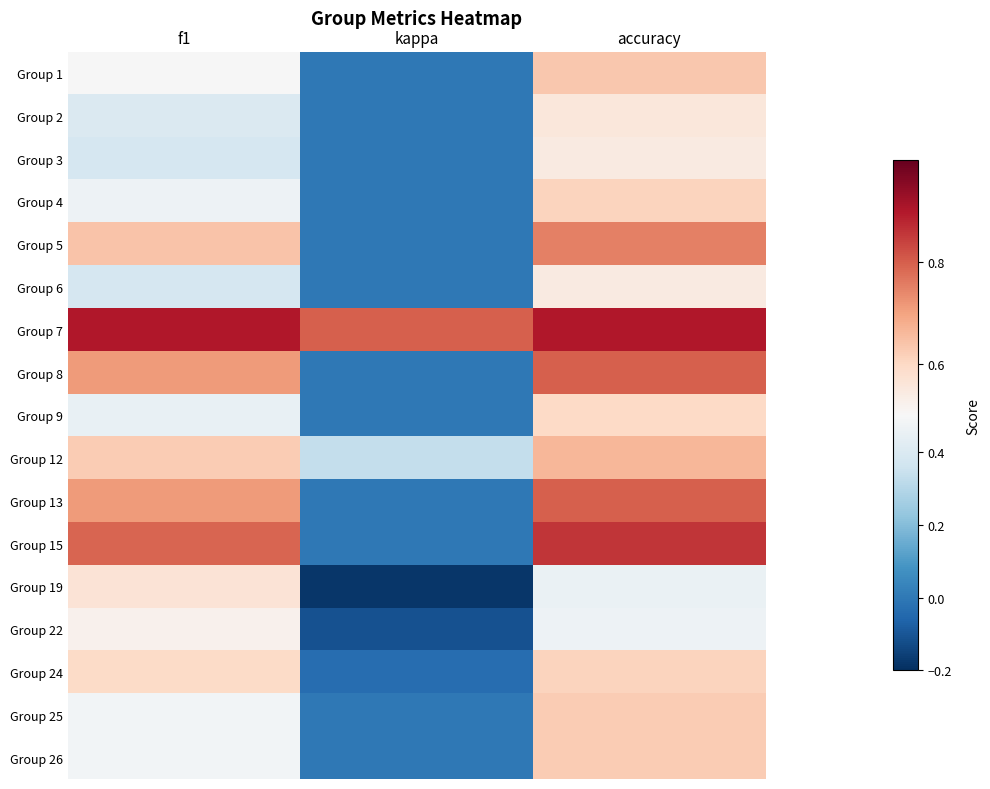

Reading right to left, what are all the values shown in this chart?

Group 1: accuracy=0.6	kappa=0.0	f1=0.5
Group 2: accuracy=0.6	kappa=0.0	f1=0.4
Group 3: accuracy=0.5	kappa=0.0	f1=0.4
Group 4: accuracy=0.6	kappa=0.0	f1=0.5
Group 5: accuracy=0.8	kappa=0.0	f1=0.6
Group 6: accuracy=0.5	kappa=0.0	f1=0.4
Group 7: accuracy=0.9	kappa=0.8	f1=0.9
Group 8: accuracy=0.8	kappa=0.0	f1=0.7
Group 9: accuracy=0.6	kappa=0.0	f1=0.5
Group 12: accuracy=0.7	kappa=0.3	f1=0.6
Group 13: accuracy=0.8	kappa=0.0	f1=0.7
Group 15: accuracy=0.9	kappa=0.0	f1=0.8
Group 19: accuracy=0.5	kappa=-0.2	f1=0.6
Group 22: accuracy=0.5	kappa=-0.1	f1=0.5
Group 24: accuracy=0.6	kappa=-0.0	f1=0.6
Group 25: accuracy=0.6	kappa=0.0	f1=0.5
Group 26: accuracy=0.6	kappa=0.0	f1=0.5